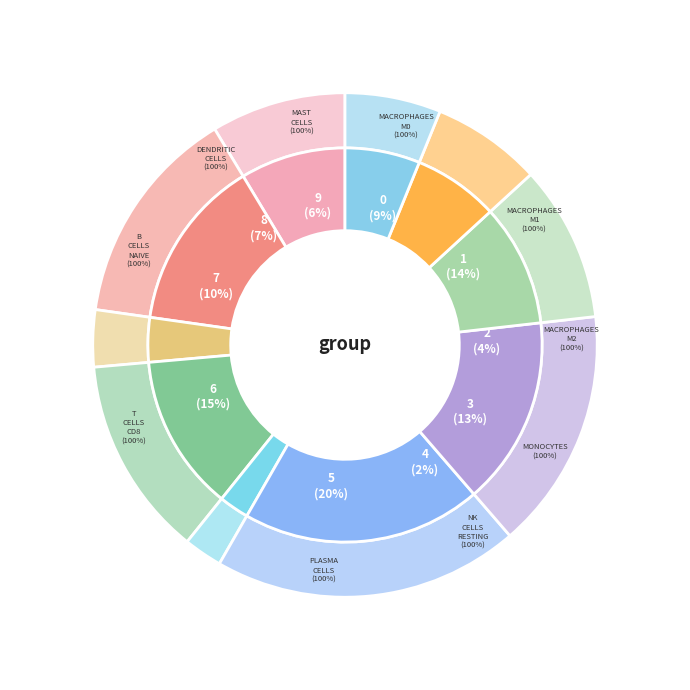

Does Monocytes represent more than half of the total?

No